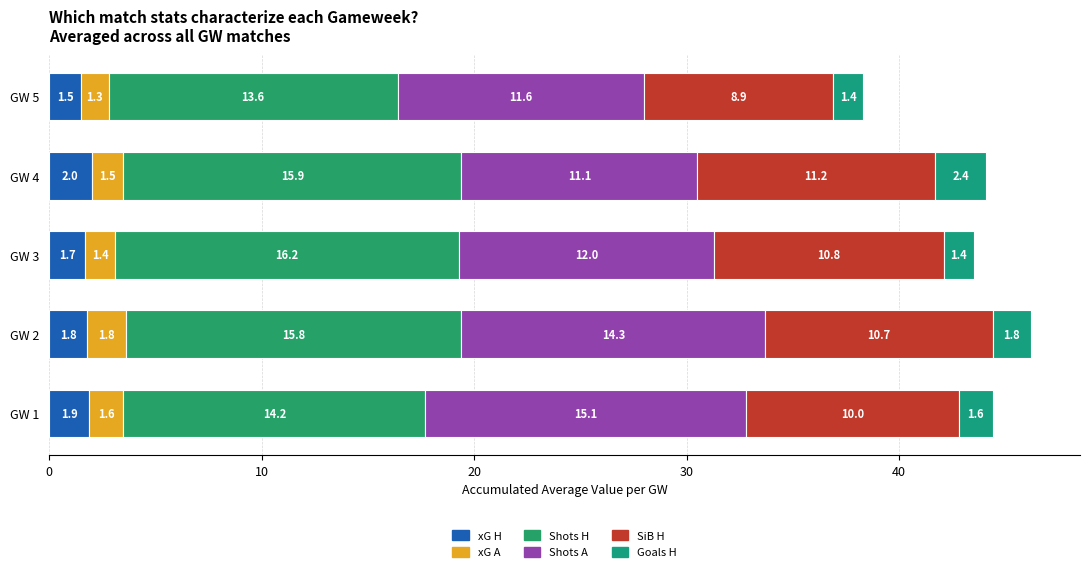

At which category is the sum across all series the highest?

GW 2